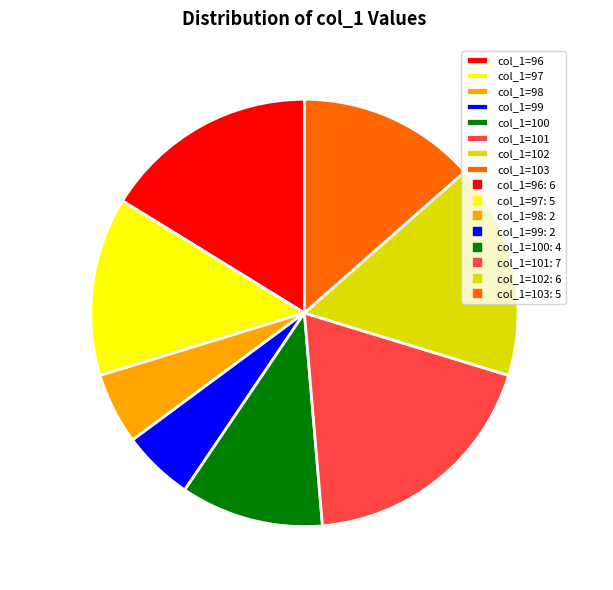

Does col_1=99 account for over 50% of the chart?

No